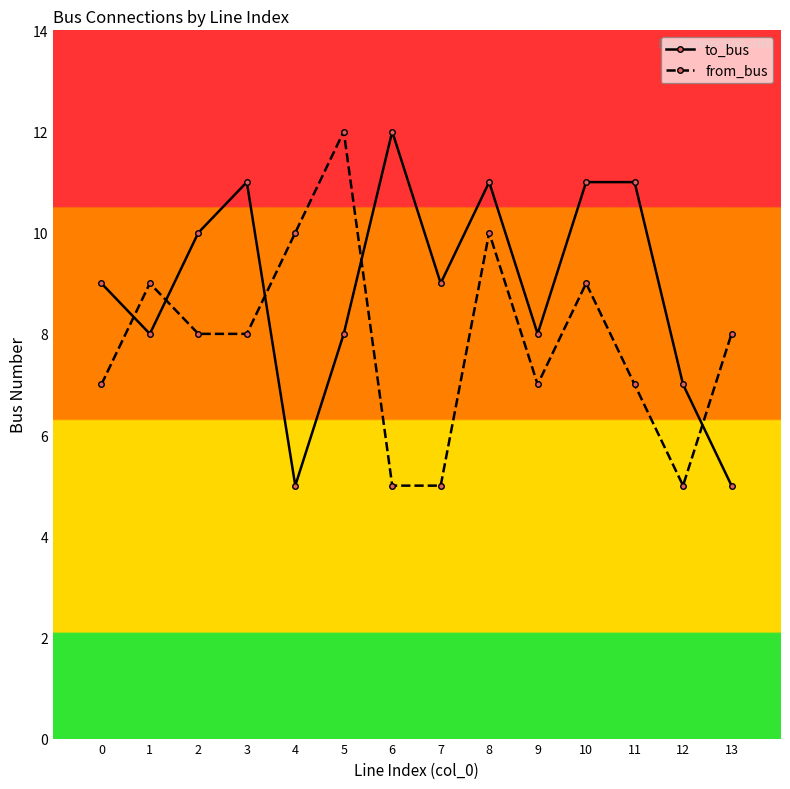

Rank the series by their average value, from lowest to highest.

from_bus, to_bus